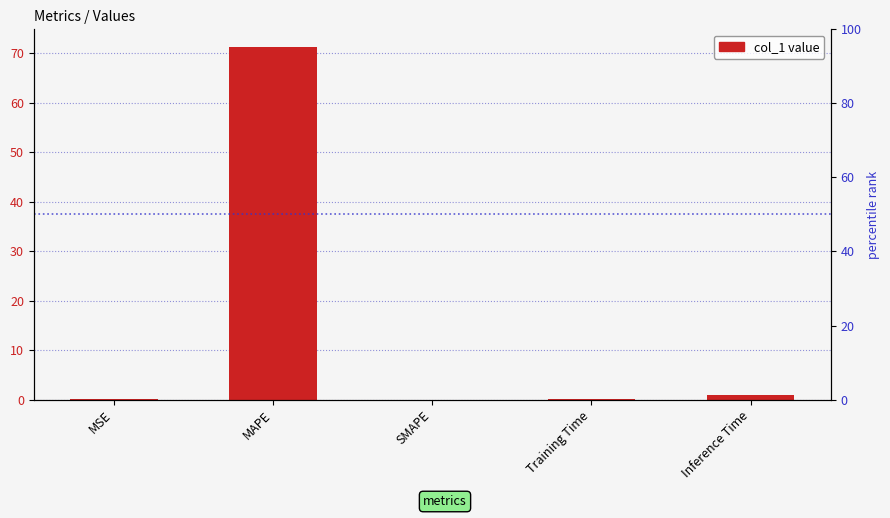

Between MSE and MAPE, which is larger?

MAPE